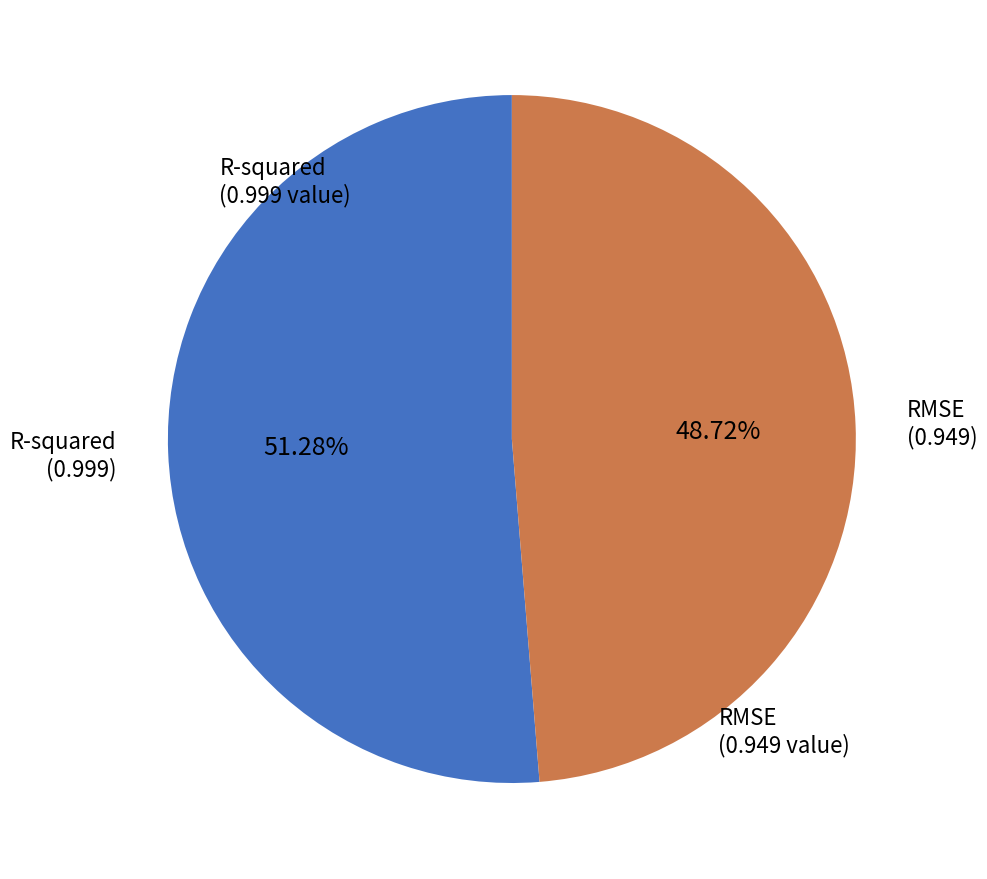

To the nearest percent, what is the average slice percentage?

50%